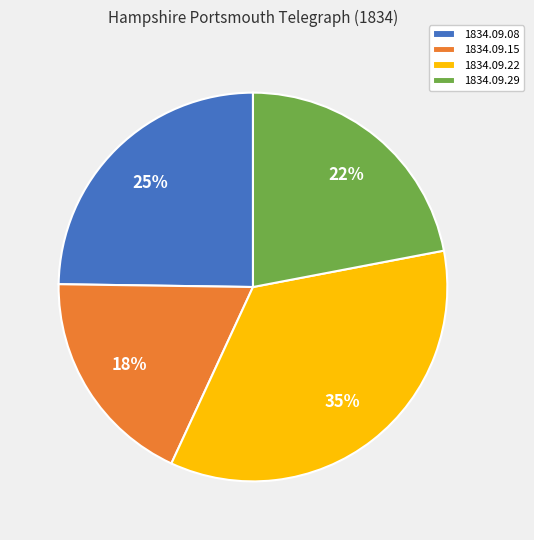

What percentage is the 1834.09.08 slice, to the nearest percent?

25%